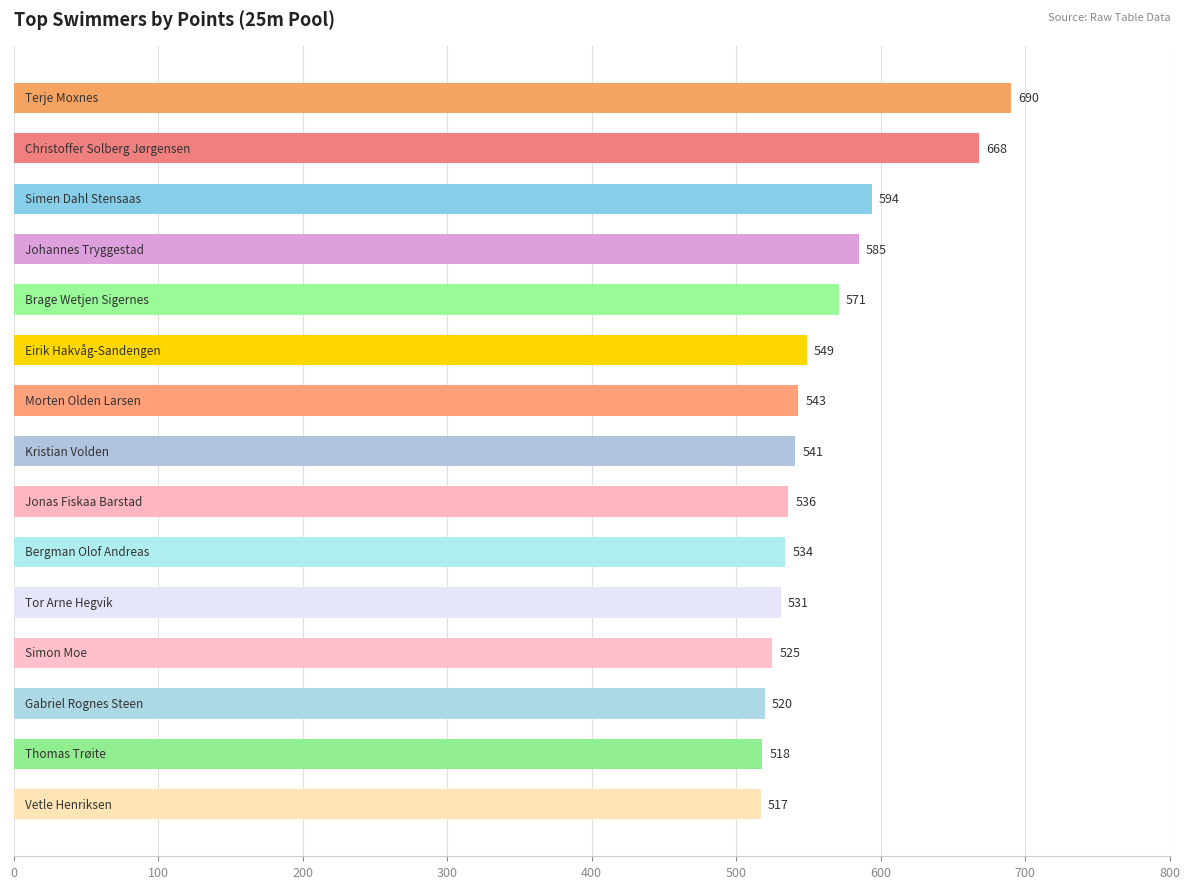

What is the maximum value shown in the chart?

690